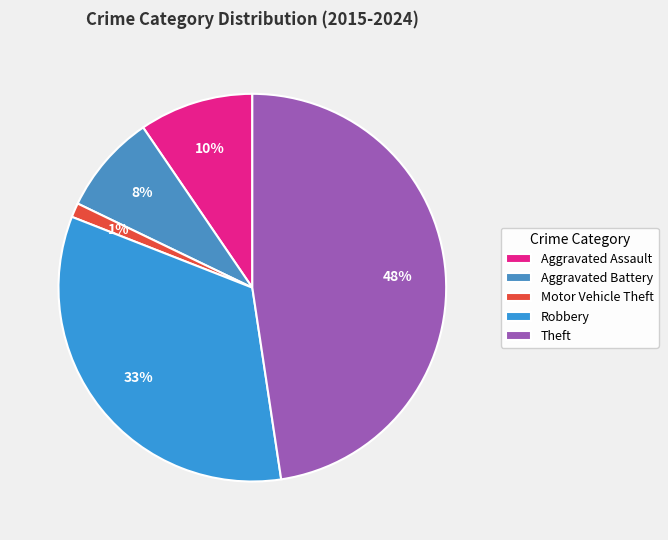

What percentage is the Robbery slice, to the nearest percent?

33%